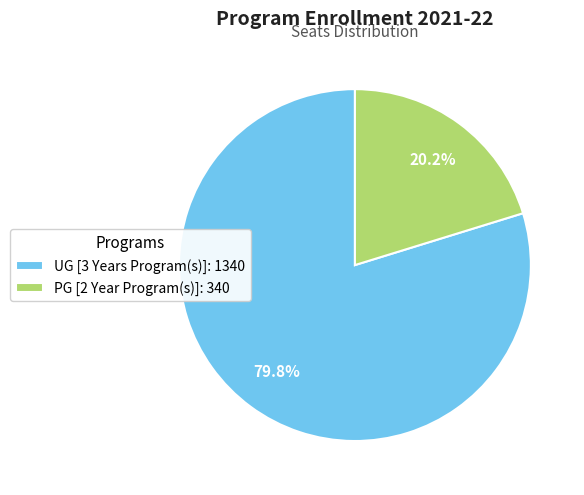

Which slice represents more than half of the pie?

UG [3 Years Program(s)]